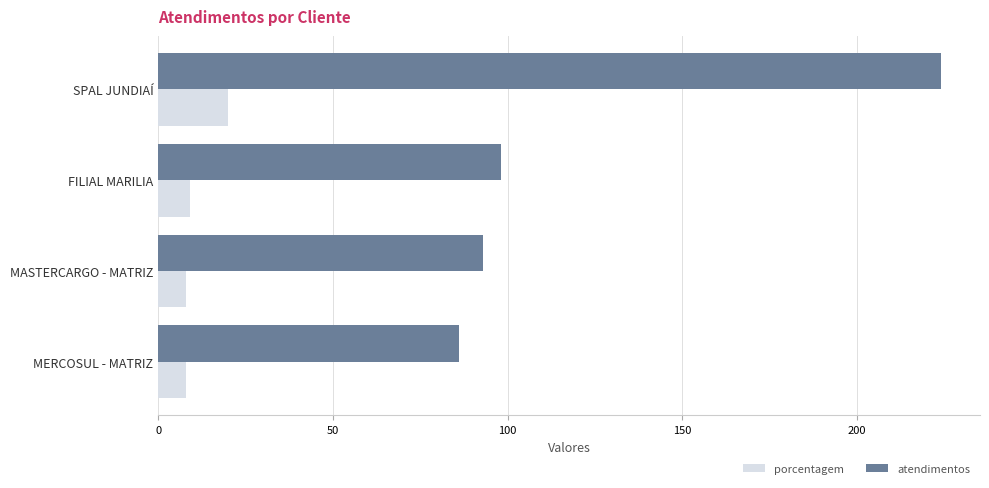

What is the difference between the second highest and second lowest values in the porcentagem series?

1